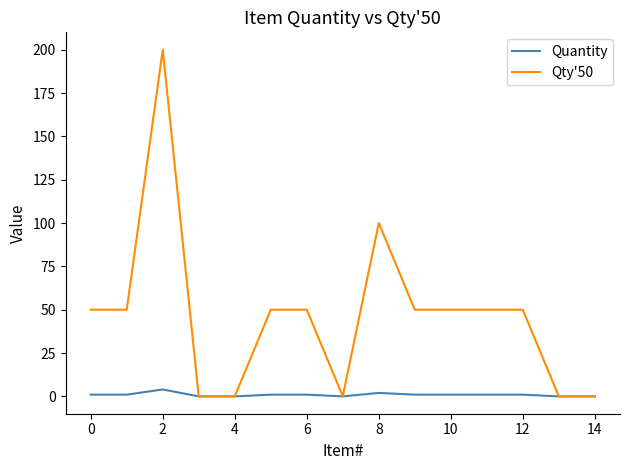

Which series has the largest total across all categories?

Qty'50